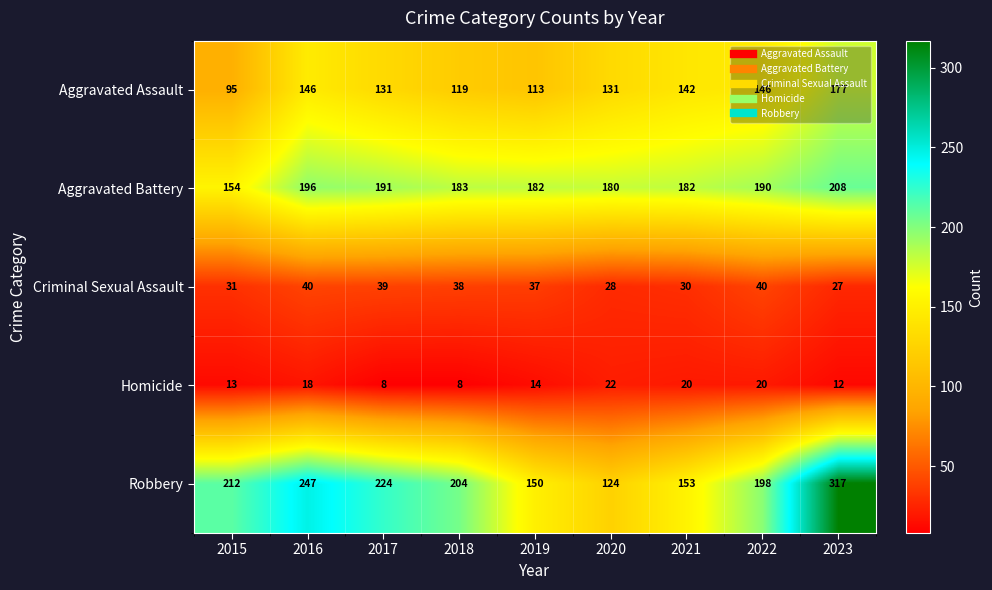

What is the highest value of the Homicide series?

22